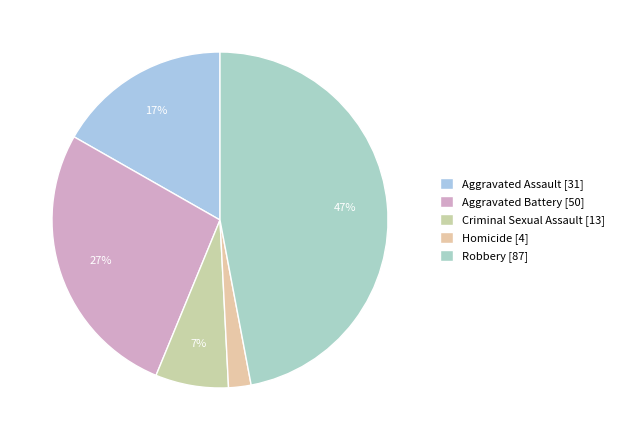

Is Aggravated Assault the majority of the pie?

No